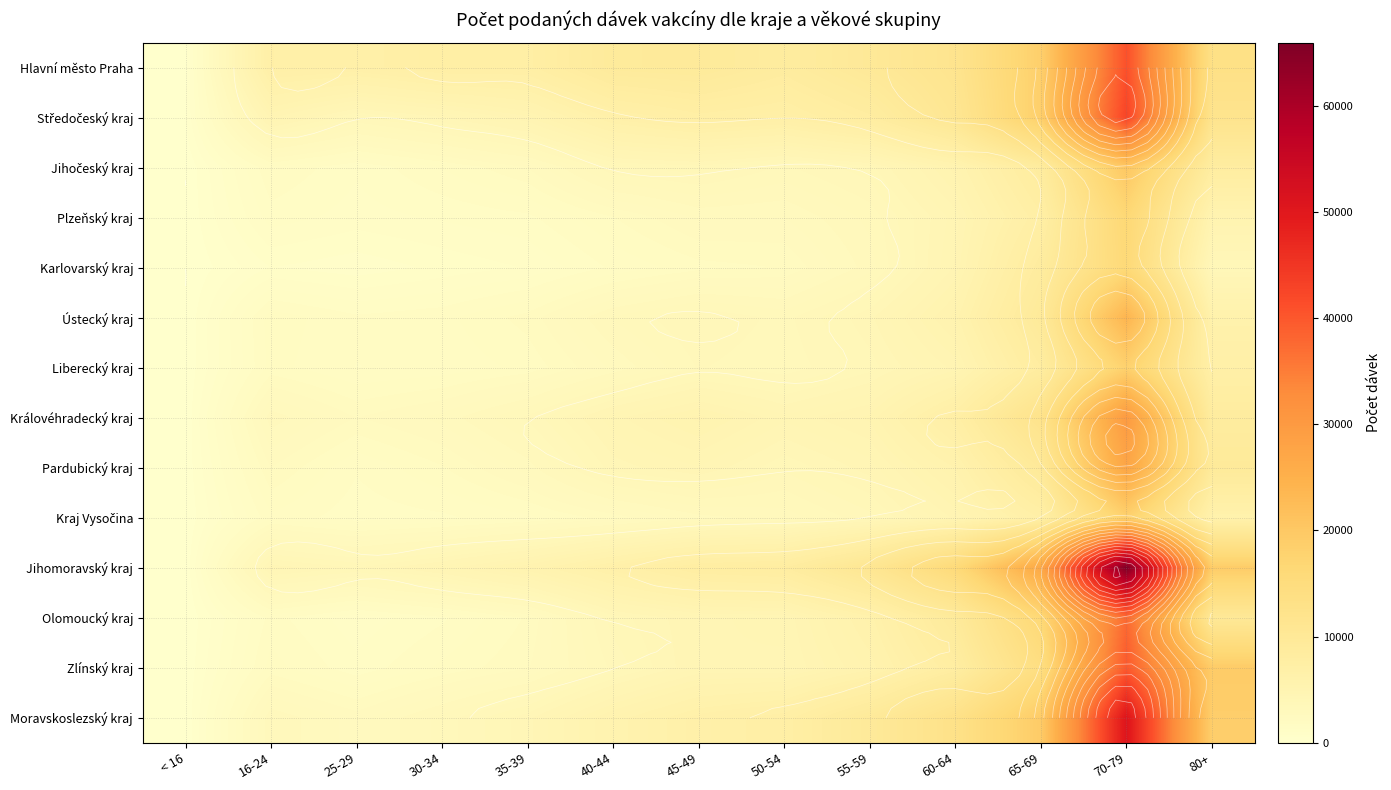

At 70-79, list the series in order from largest to smallest.

Jihomoravský kraj, Moravskoslezský kraj, Středočeský kraj, Hlavní město Praha, Zlínský kraj, Olomoucký kraj, Královéhradecký kraj, Pardubický kraj, Ústecký kraj, Jihočeský kraj, Kraj Vysočina, Liberecký kraj, Plzeňský kraj, Karlovarský kraj